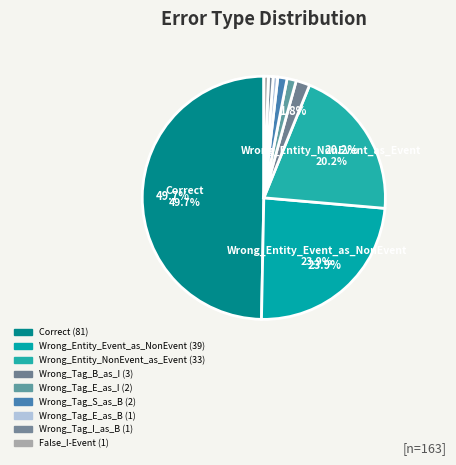

Rank the categories by value from lowest to highest.

Wrong_Tag_E_as_B, Wrong_Tag_I_as_B, False_I-Event, Wrong_Tag_E_as_I, Wrong_Tag_S_as_B, Wrong_Tag_B_as_I, Wrong_Entity_NonEvent_as_Event, Wrong_Entity_Event_as_NonEvent, Correct